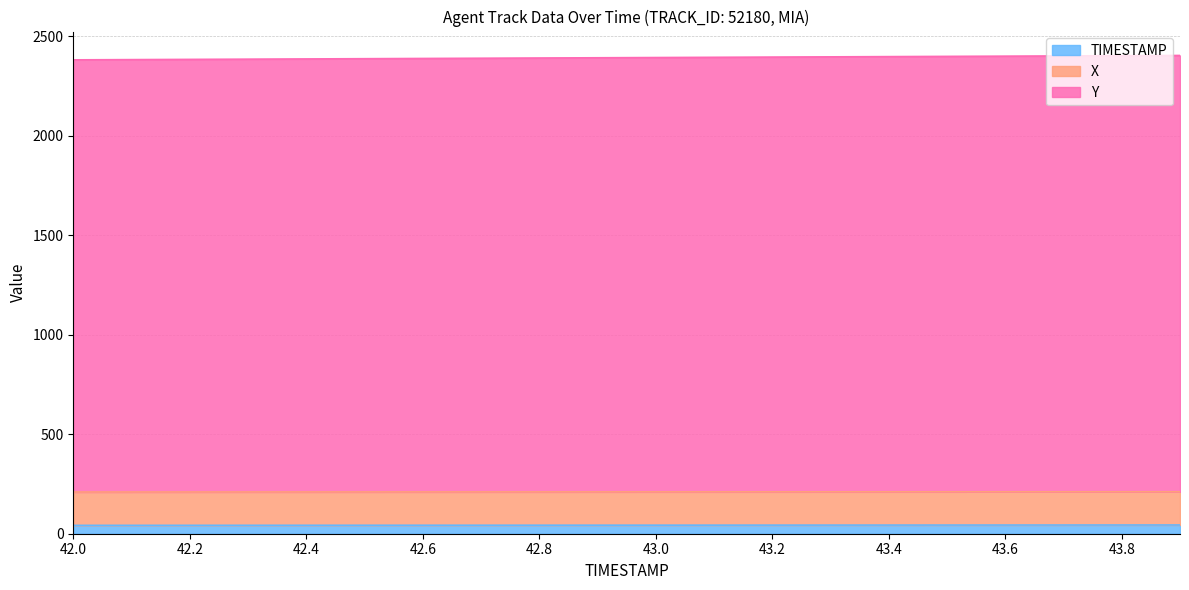

Does the chart display data point markers on the line(s)?

No